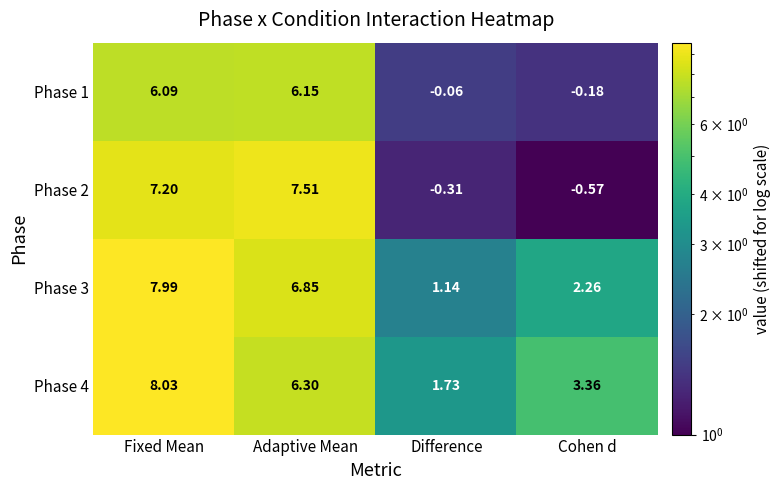

List the labels in order of Phase 1 value, smallest first.

Cohen d, Difference, Fixed Mean, Adaptive Mean